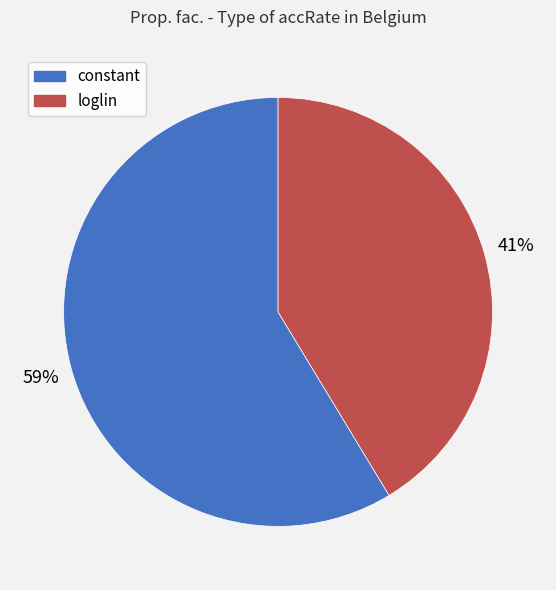

Does any single category account for the majority?

Yes